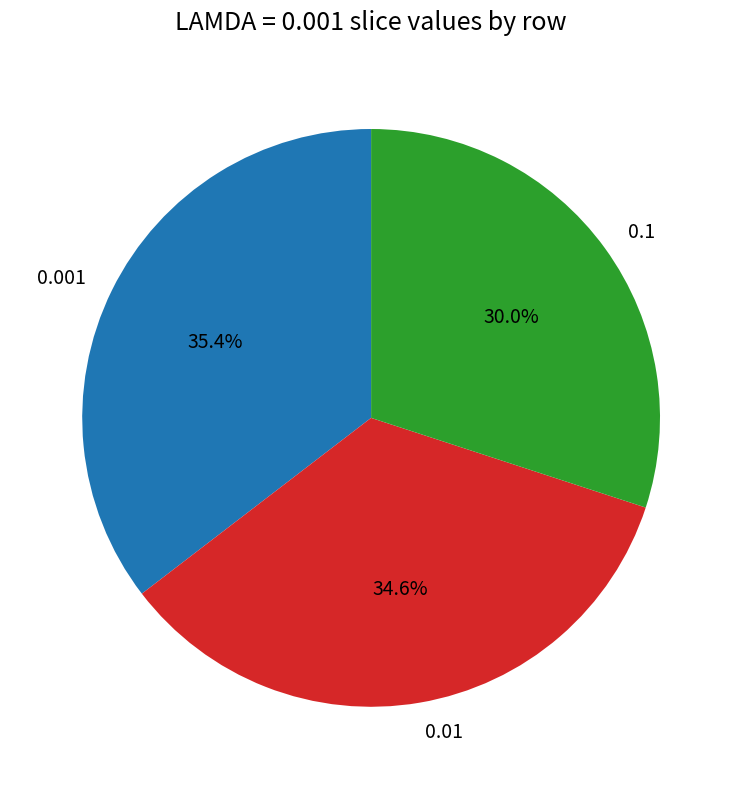

Do 0.001 and 0.1 together represent more than half of the pie?

Yes